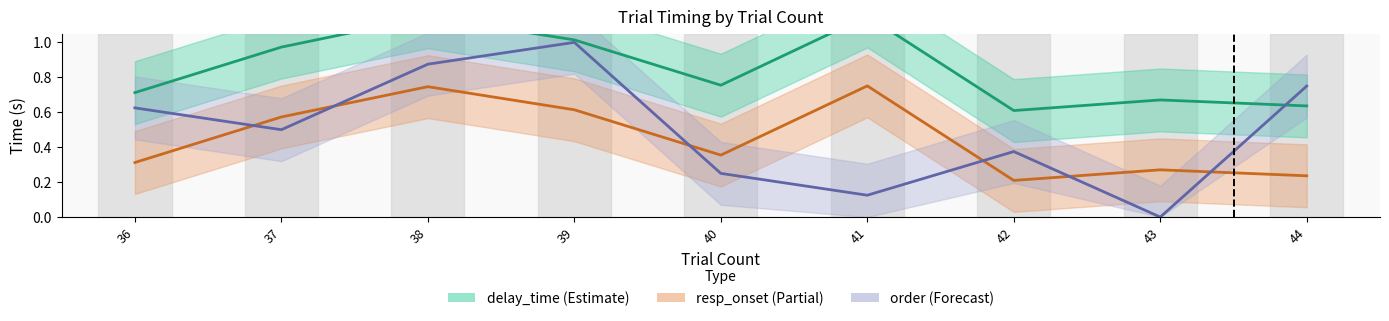

What is the approximate value of delay_time at 39?

1.0